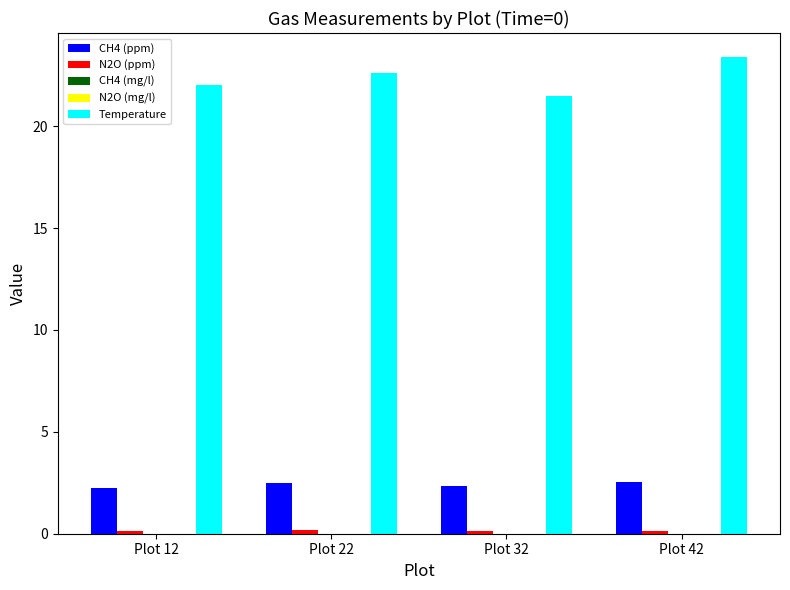

Which series has the largest total across all categories?

Temperature